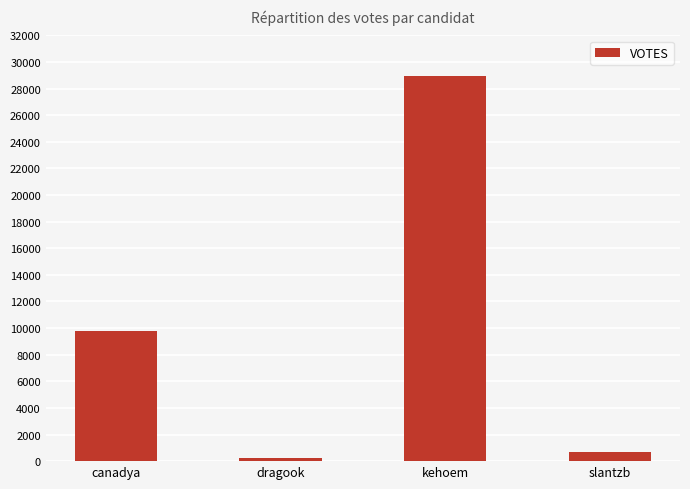

Are the bars horizontal?

No